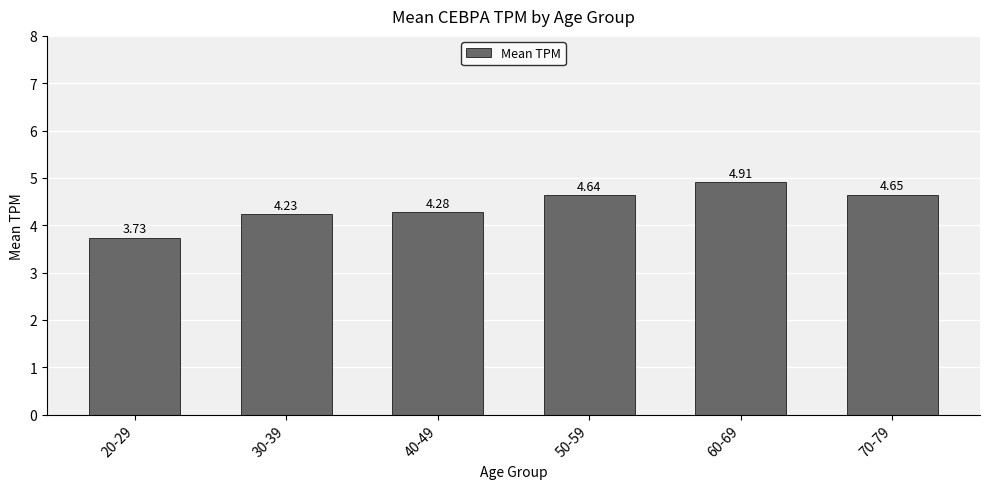

Where does the data first go above 4?

30-39